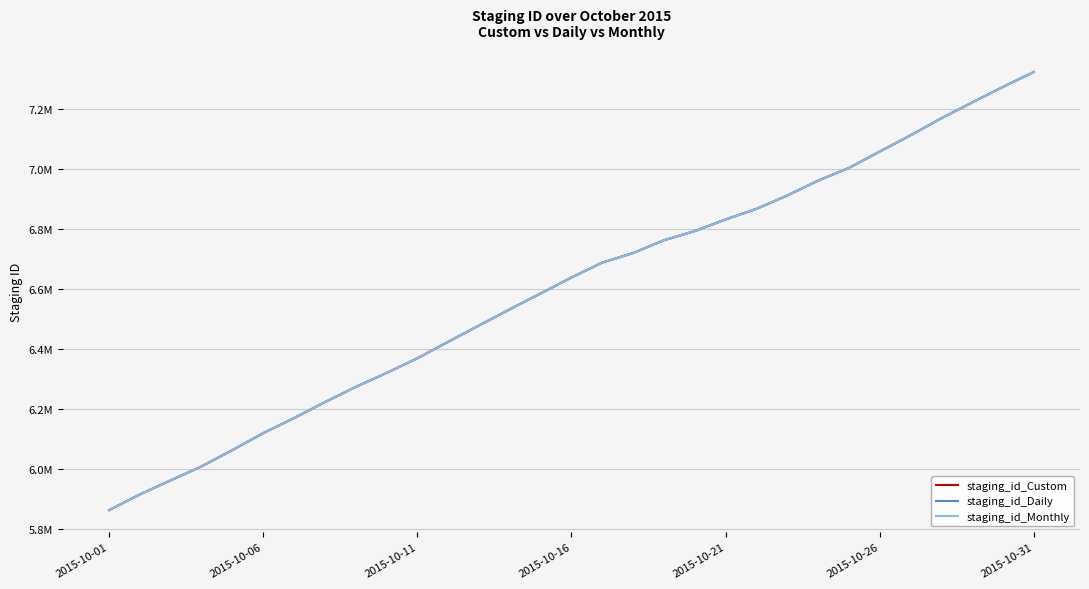

What is the average value of the staging_id_Custom series?

6600229